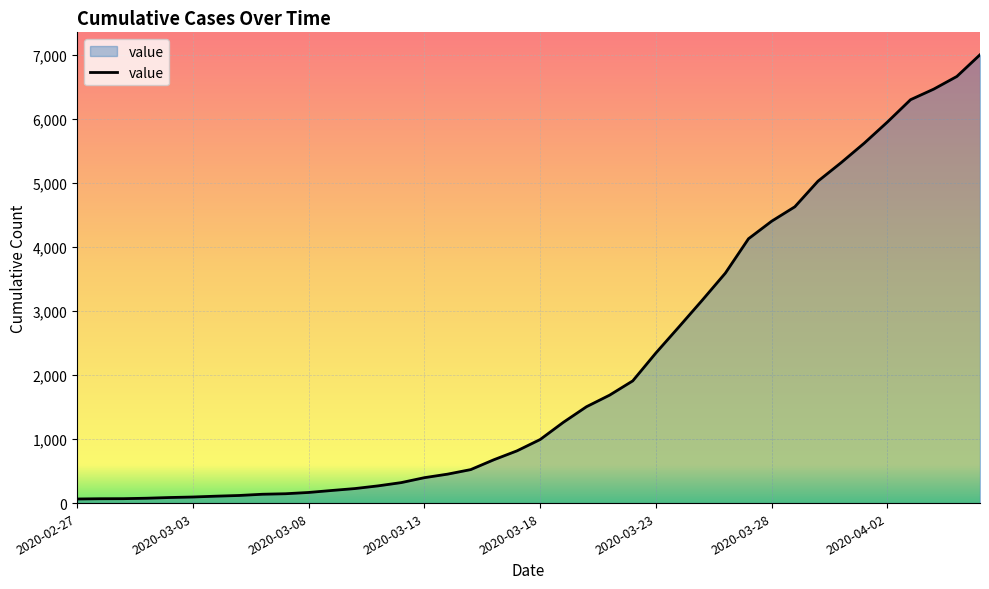

What is the greatest value displayed?

7003